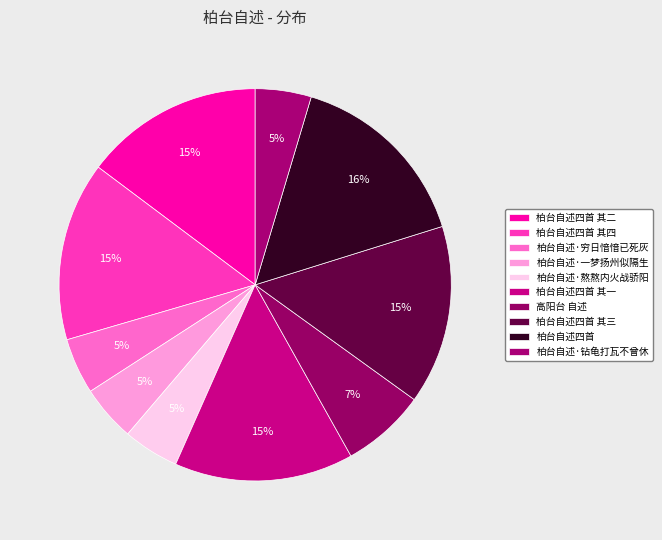

To the nearest percent, what portion does 柏台自述四首 其二 represent?

15%